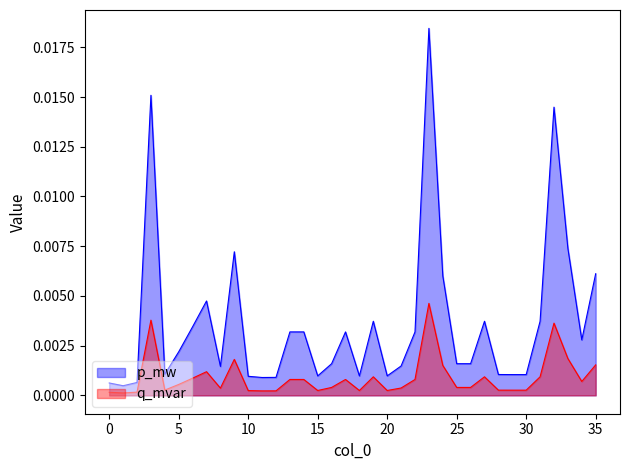

How many interior local peaks does the q_mvar series have?

9